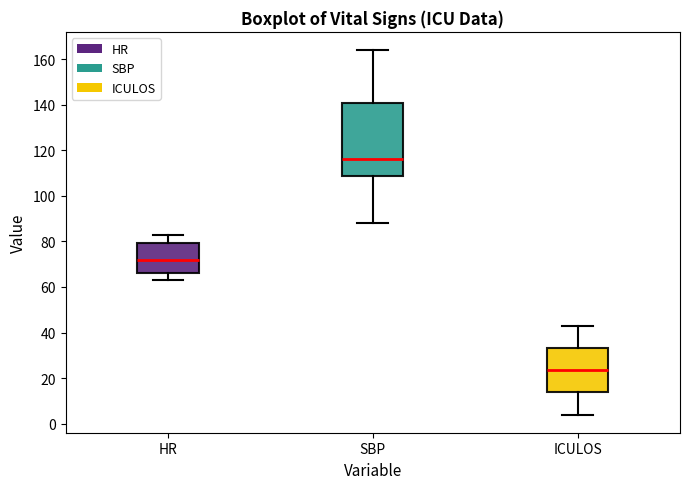

Where is the upper edge of the box for SBP on the y-axis? The values are not printed on the chart, so give them approximately, as read against the axis.

140